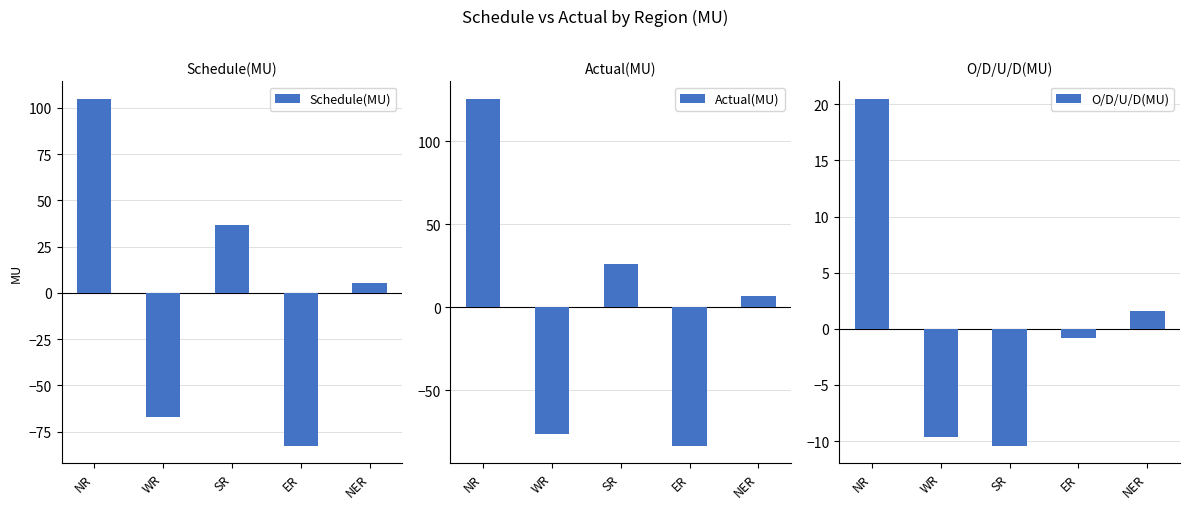

Count the number of categories in the chart.

5